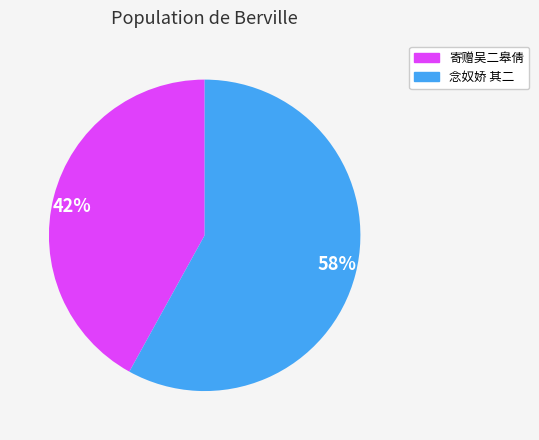

Rank the categories by value from lowest to highest.

42%, 58%